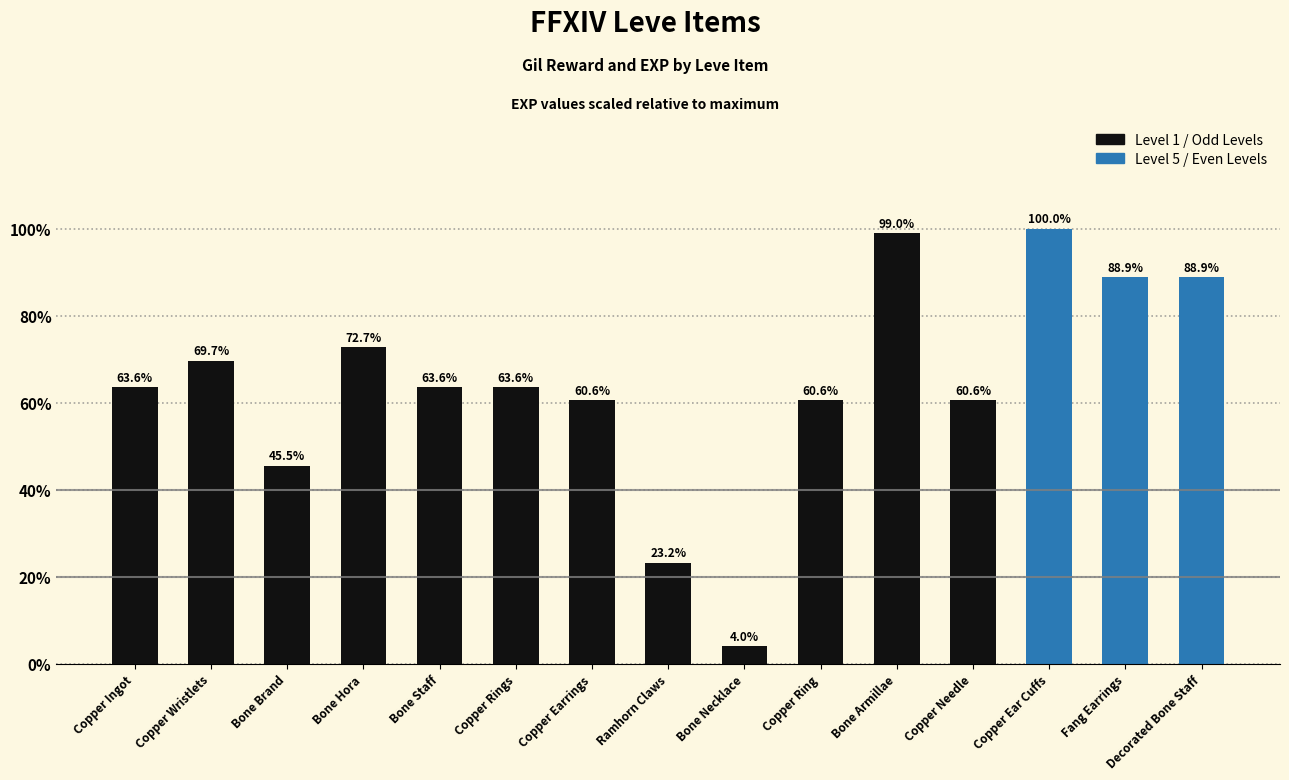

Are the bars grouped side by side (vs. stacked)?

No